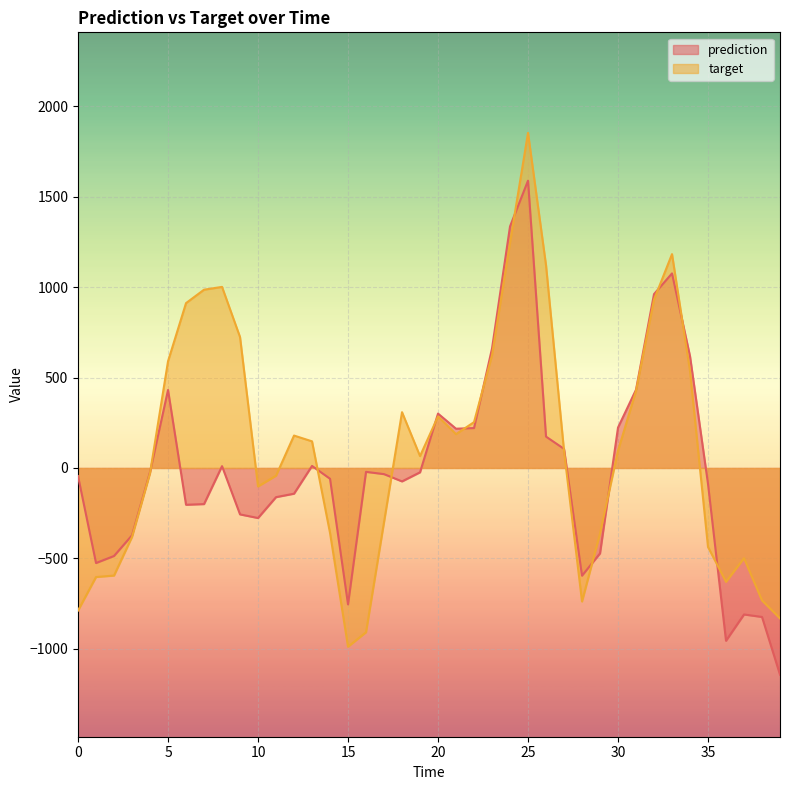

Between 33 and 37, which is larger?

33